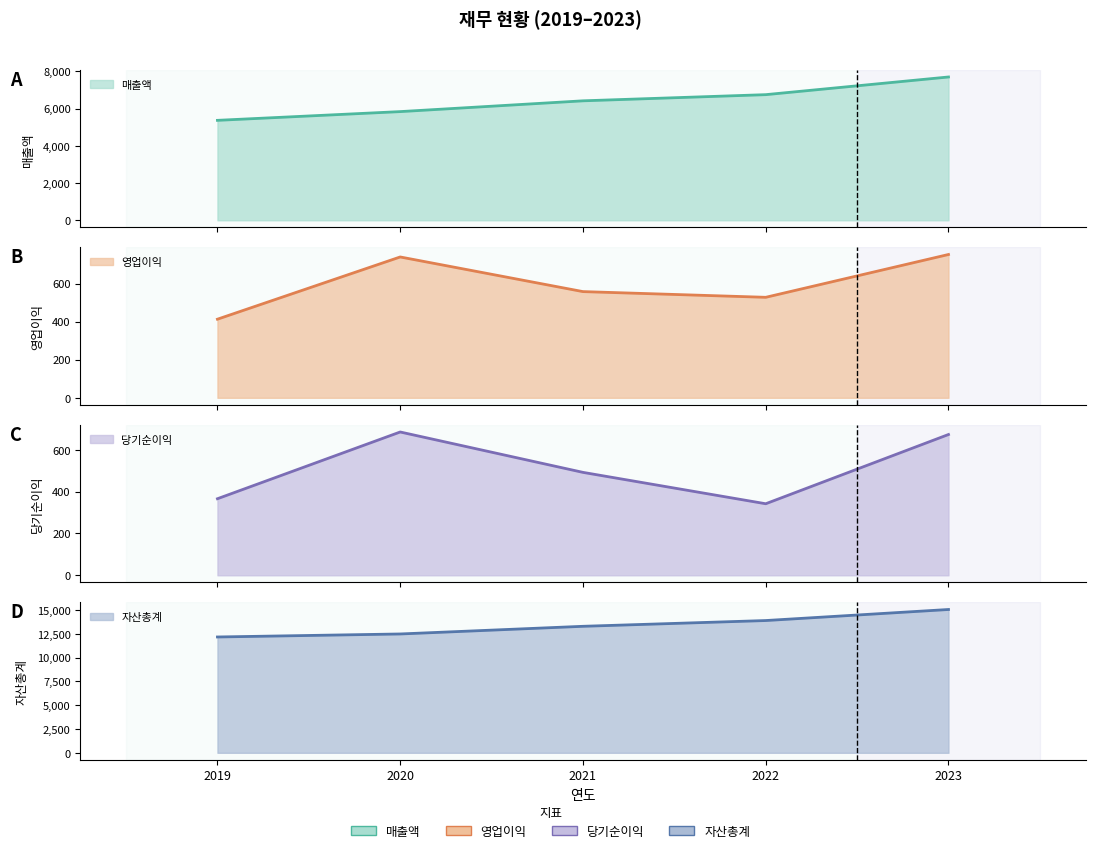

Reading left to right, transcribe all the data shown in this chart.

매출액: 5367	5836	6415	6746	7695
영업이익: 413	740	558	528	753
당기순이익: 366	685	492	342	673
자산총계: 12165	12481	13286	13891	15051